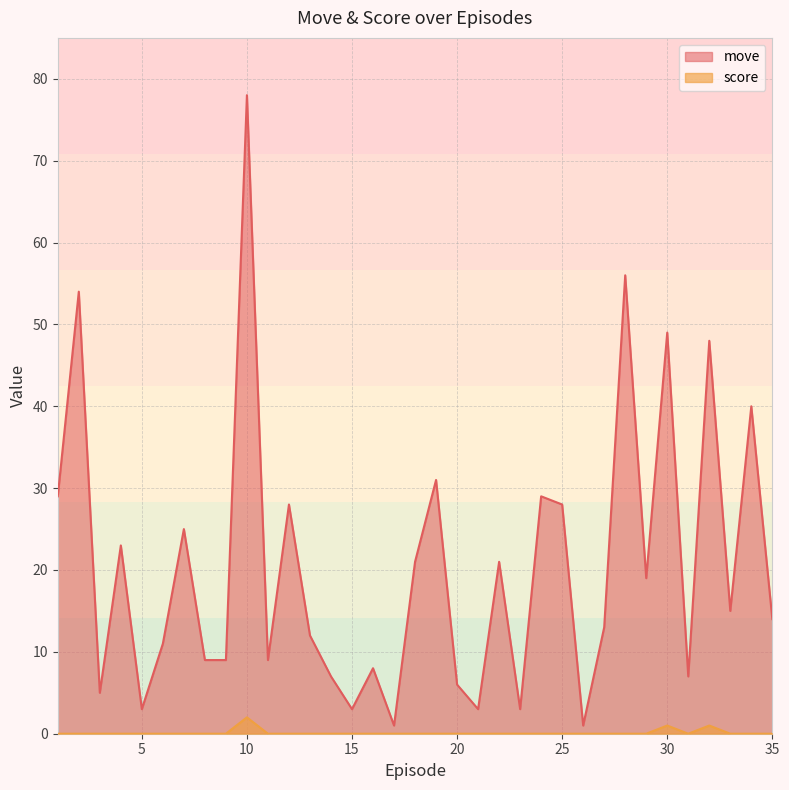

How many lines are shown in the chart?

2